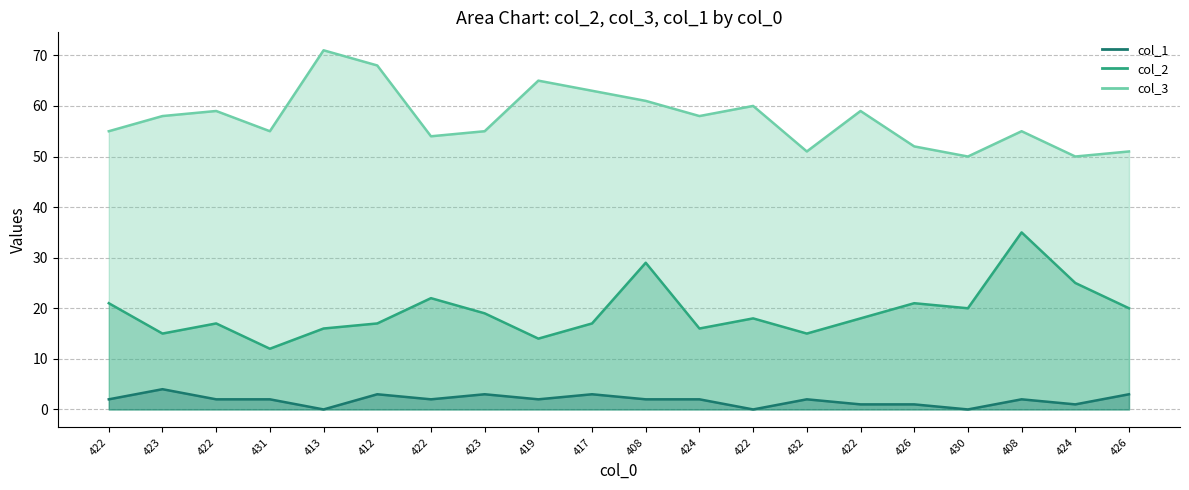

Where does the col_3 line series first go above 58?

422